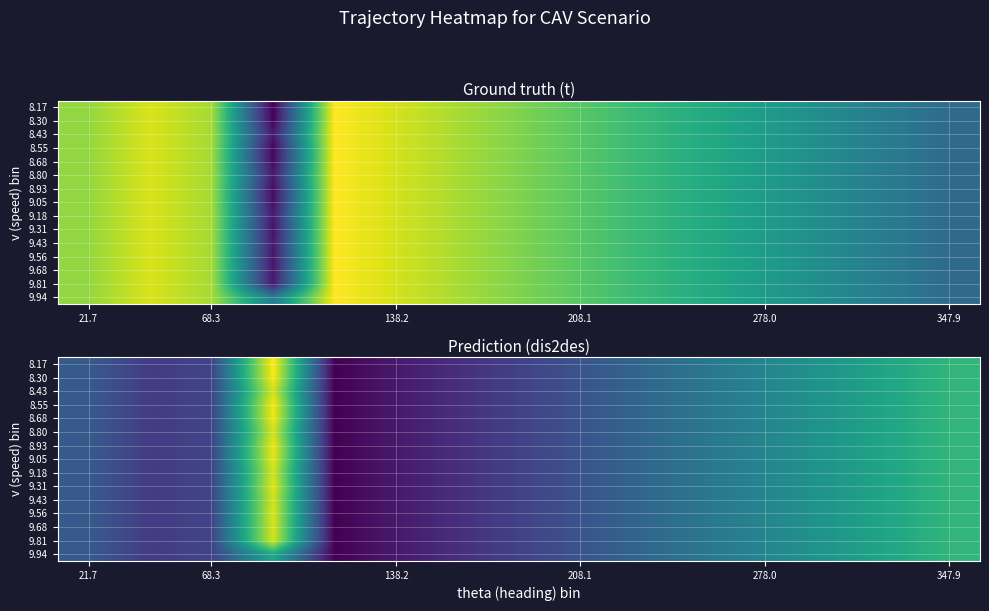

Is it true that 8.68 equals 14.2 at 208.1?

False